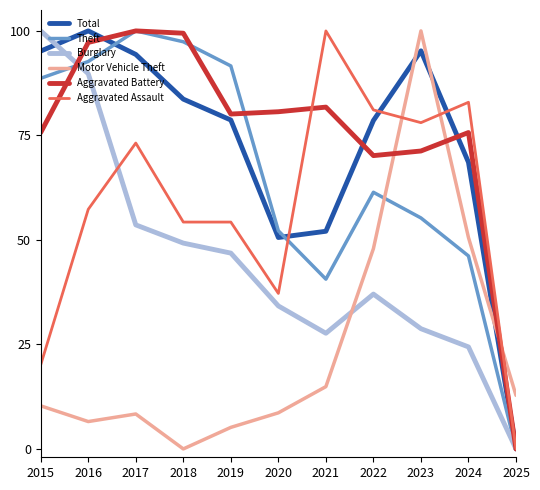

Which category has the highest value in the Theft series?

2017